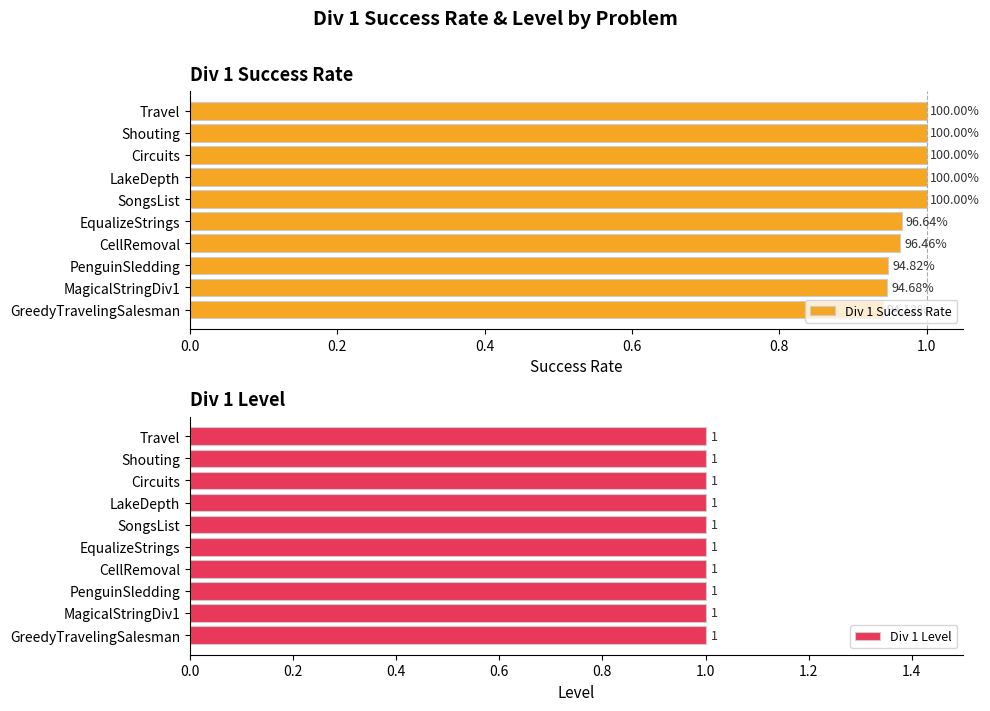

What are all the series names shown in the legend?

Div 1 Success Rate, Div 1 Level